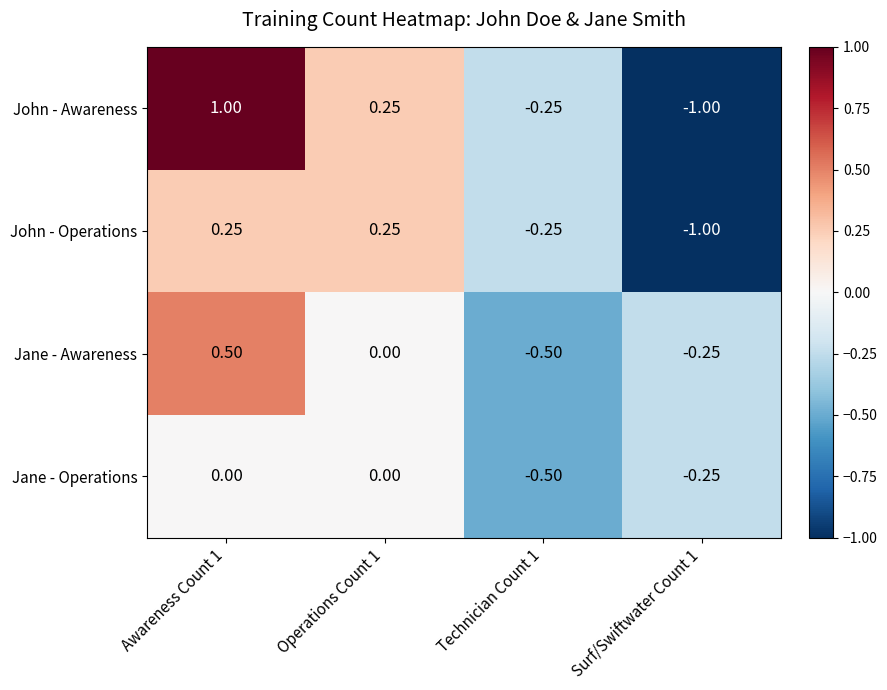

Rank the series at Awareness Count 1 from lowest to highest value.

Jane - Operations, John - Operations, Jane - Awareness, John - Awareness